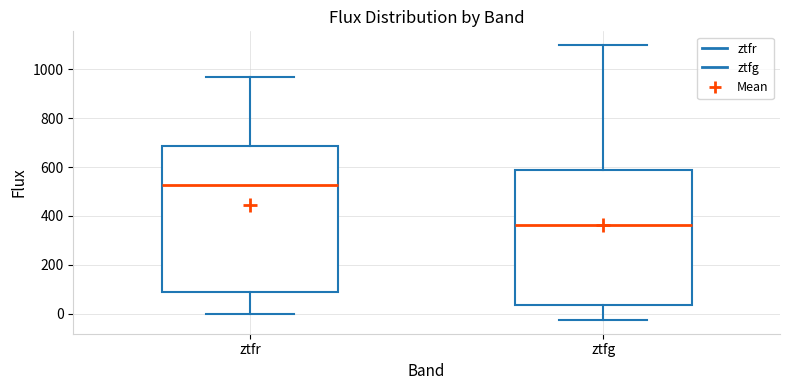

Which box's median line is the lowest?

ztfg